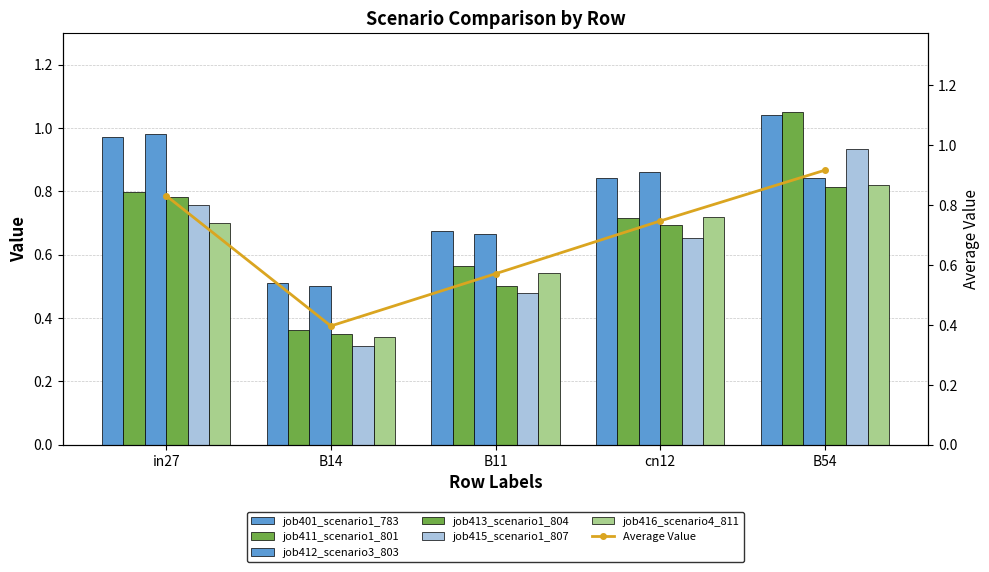

What is the value of the job416_scenario4_811 bar at the 4th from the left?

0.7